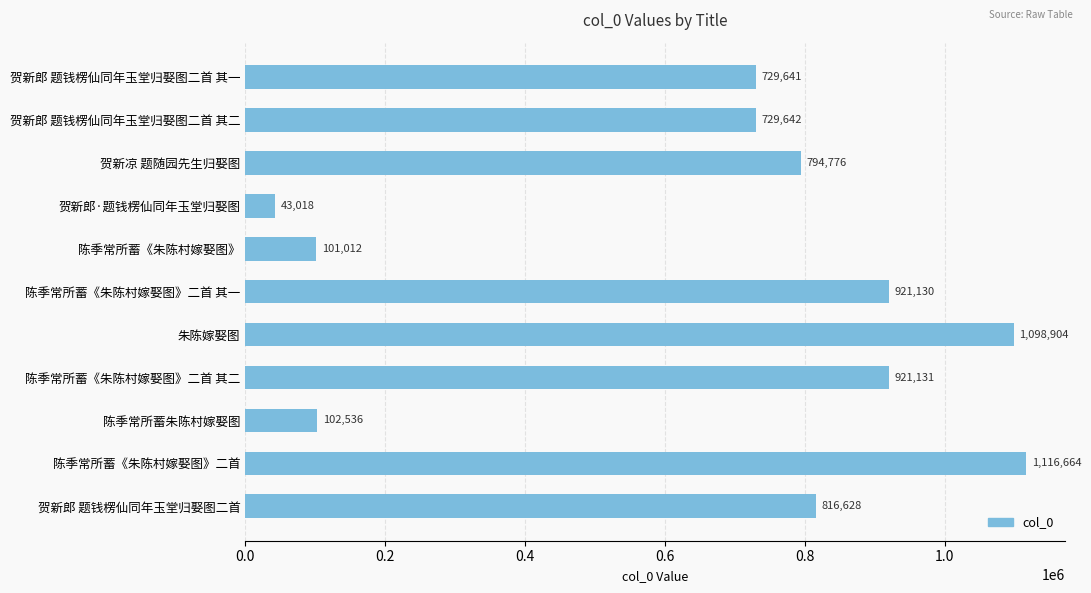

At which label is the value closest to 579841?

贺新郎 题钱楞仙同年玉堂归娶图二首 其一